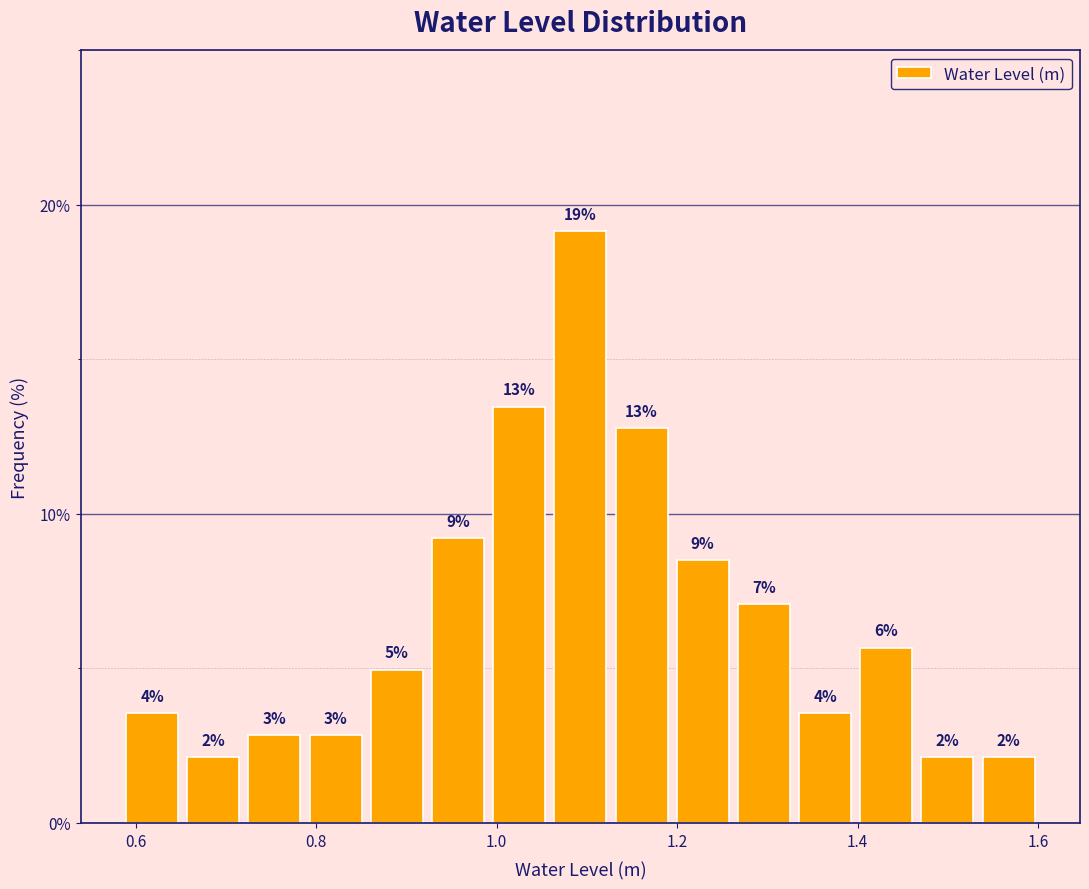

Read against the x-axis, roughly where is the centre of the tallest bar?

1.10